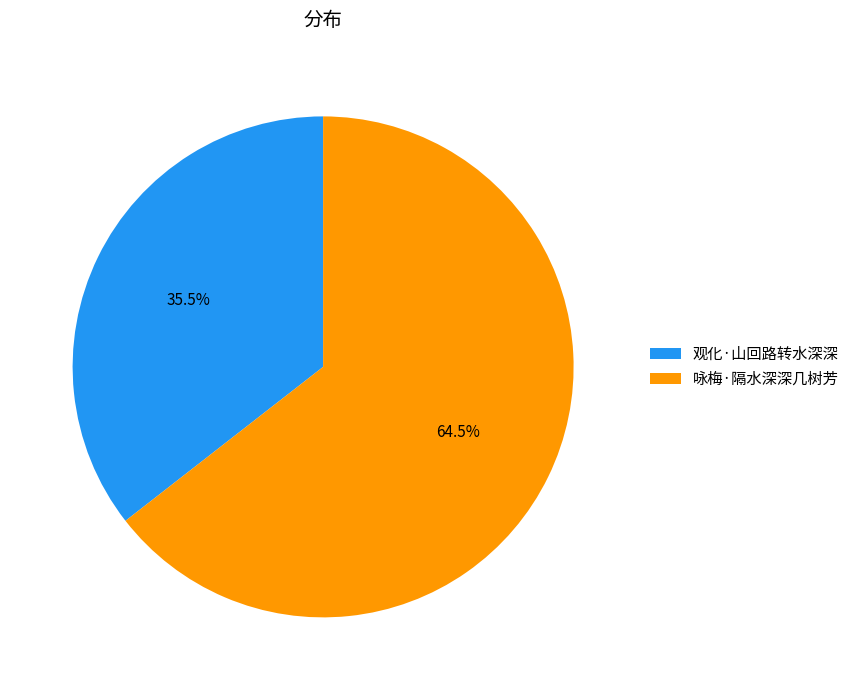

To the nearest percent, what is the combined percentage of 咏梅·隔水深深几树芳 and 观化·山回路转水深深?

100%